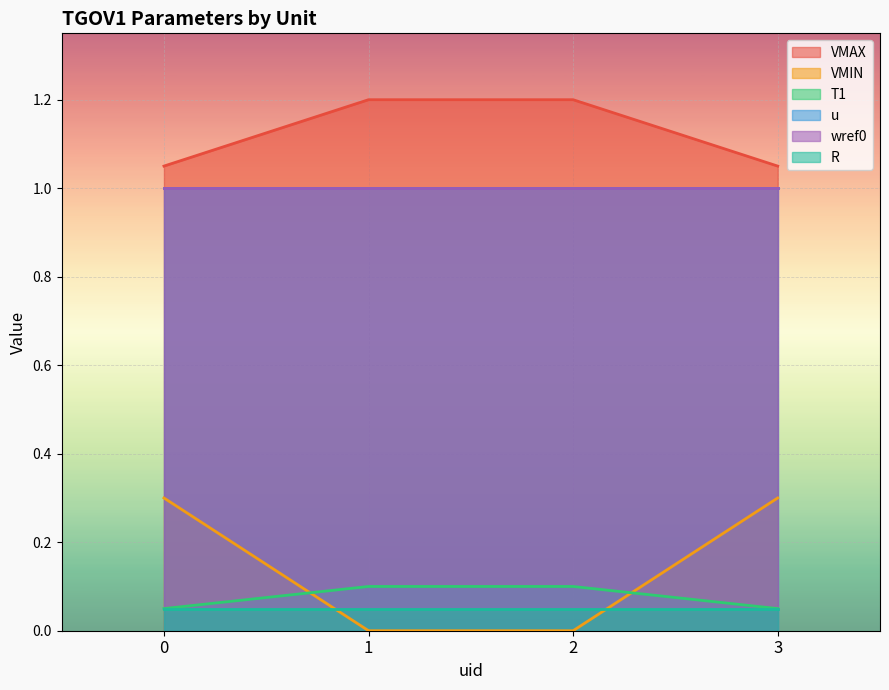

How many data points does each series have?

4